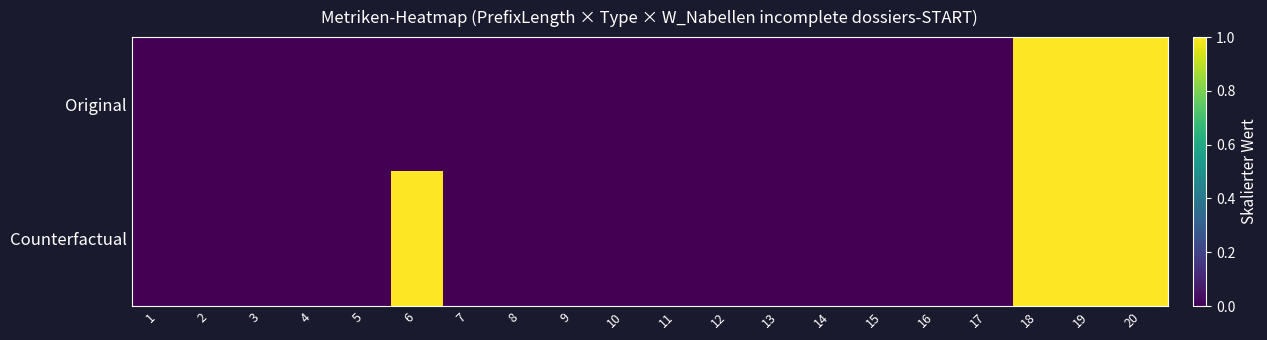

Between 10 and 13, which is larger?

10